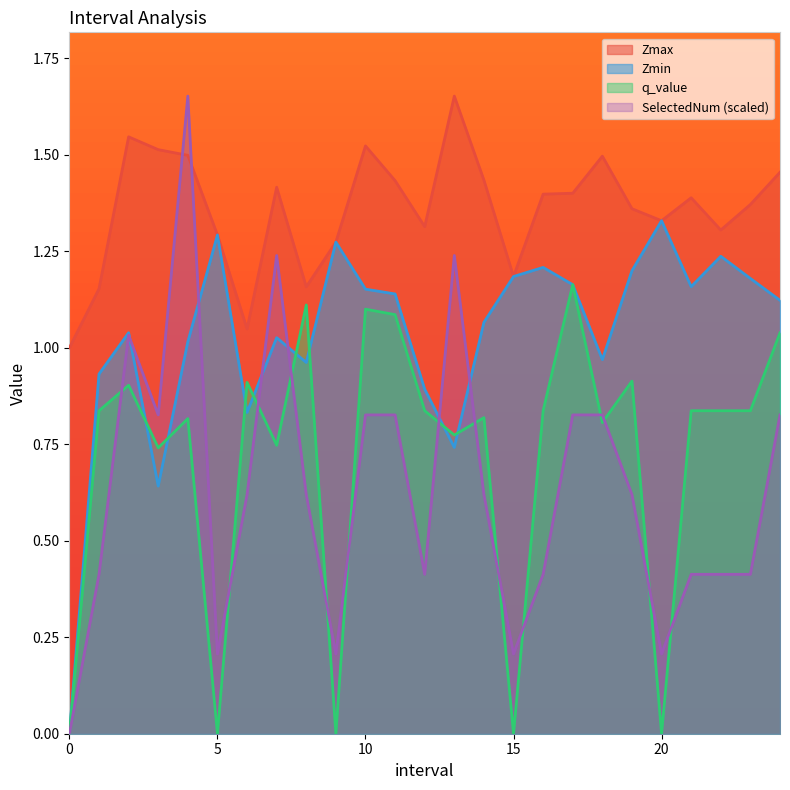

How many interior local valleys does the q_value series have?

8